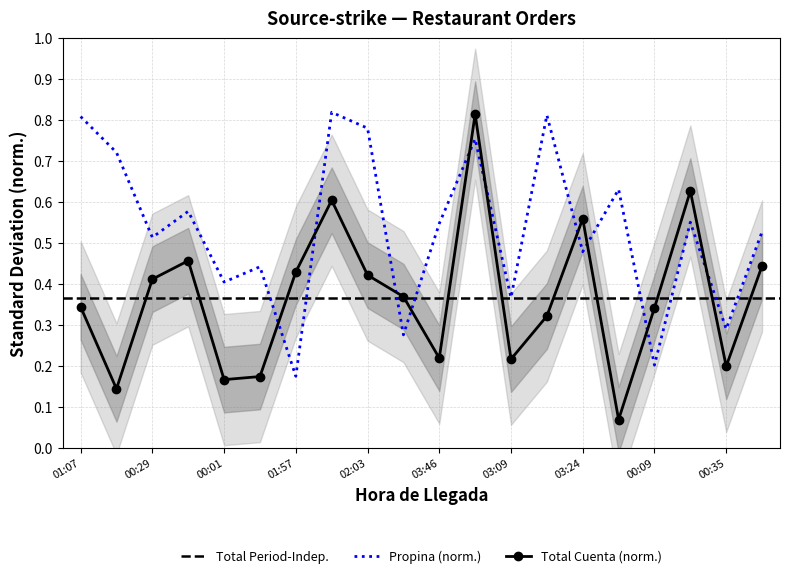

True or false: Propina has more than 2 points higher than both neighbors.

True